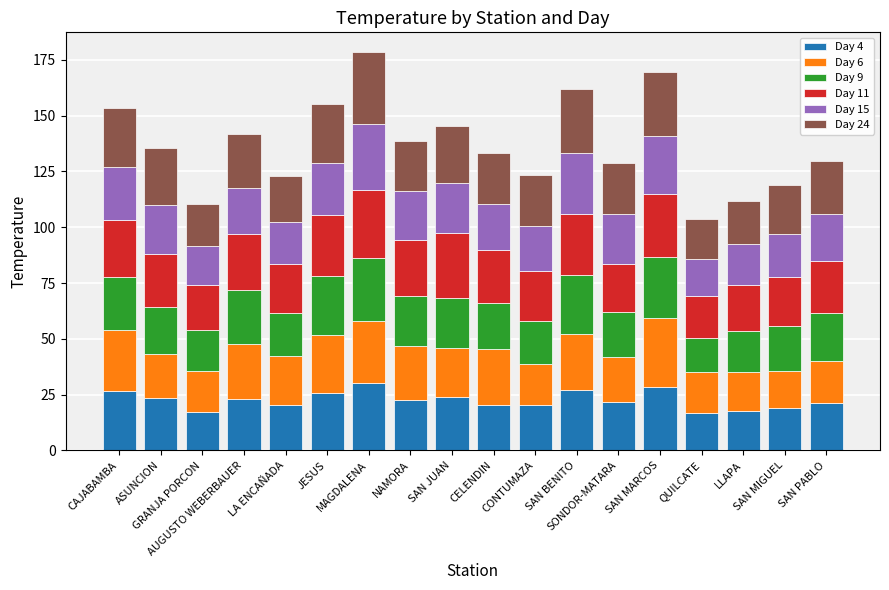

Does the chart contain stacked bars?

Yes